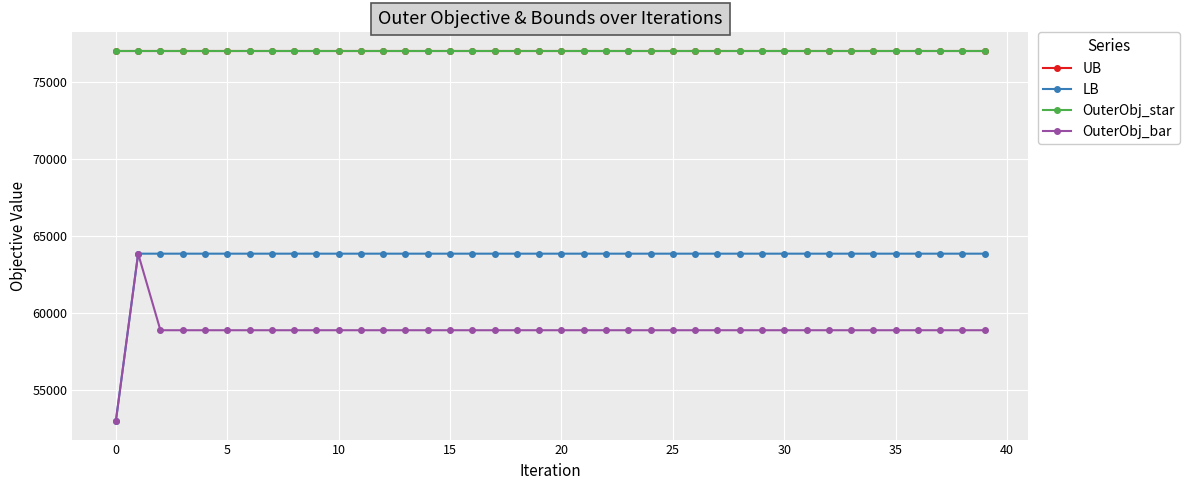

Is this an area chart (filled region under the line)?

No